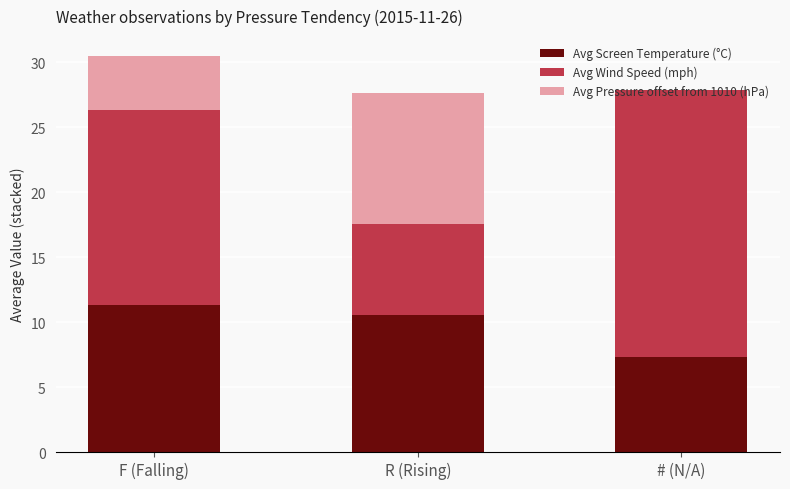

True or false: Avg Screen Temperature (°C) has a value of 10.5 at R (Rising).

True